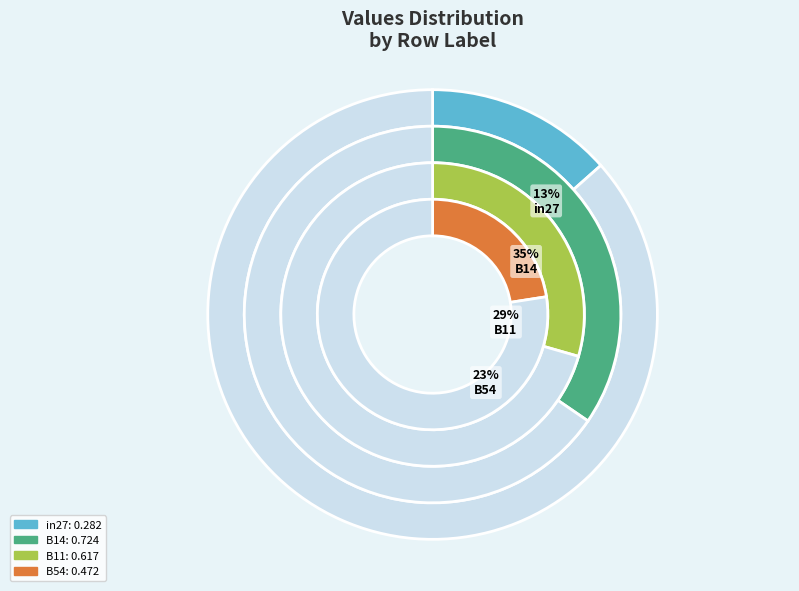

Combined, do B11 and B54 account for over 50%?

Yes